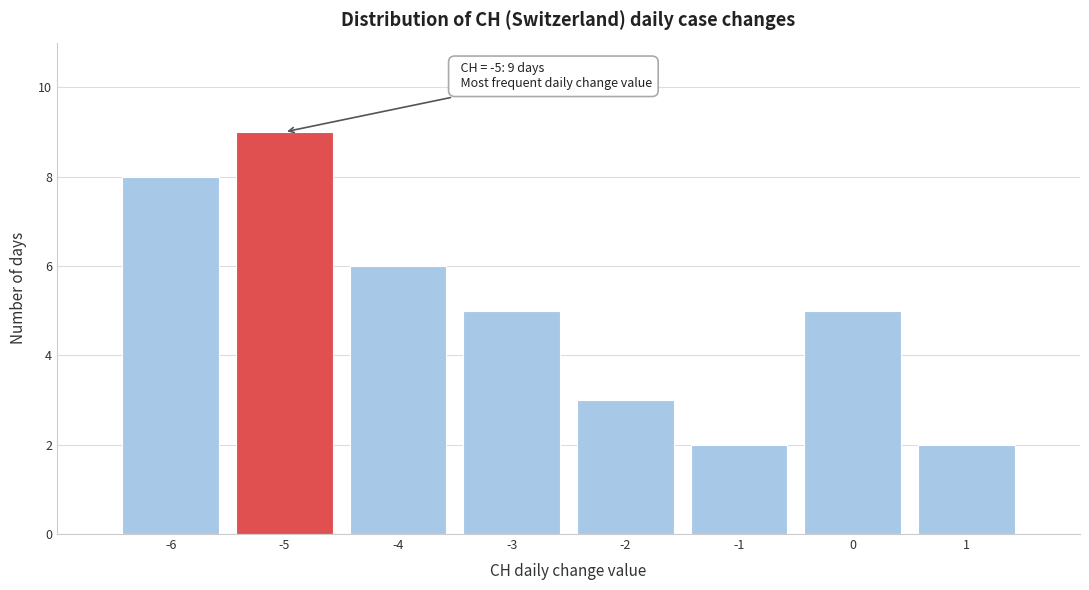

Reading left to right, list all the values displayed in this chart.

-6=8	-5=9	-4=6	-3=5	-2=3	-1=2	0=5	1=2